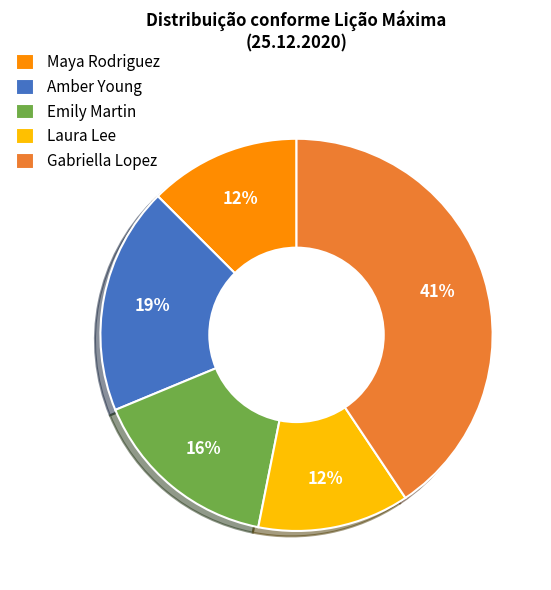

Which slice is the largest?

Gabriella Lopez